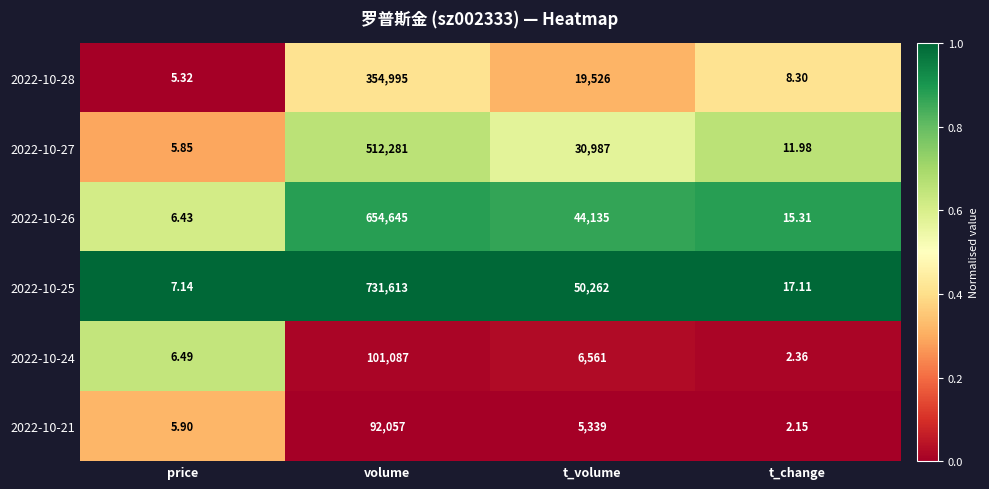

At which category is the sum across all series the highest?

volume